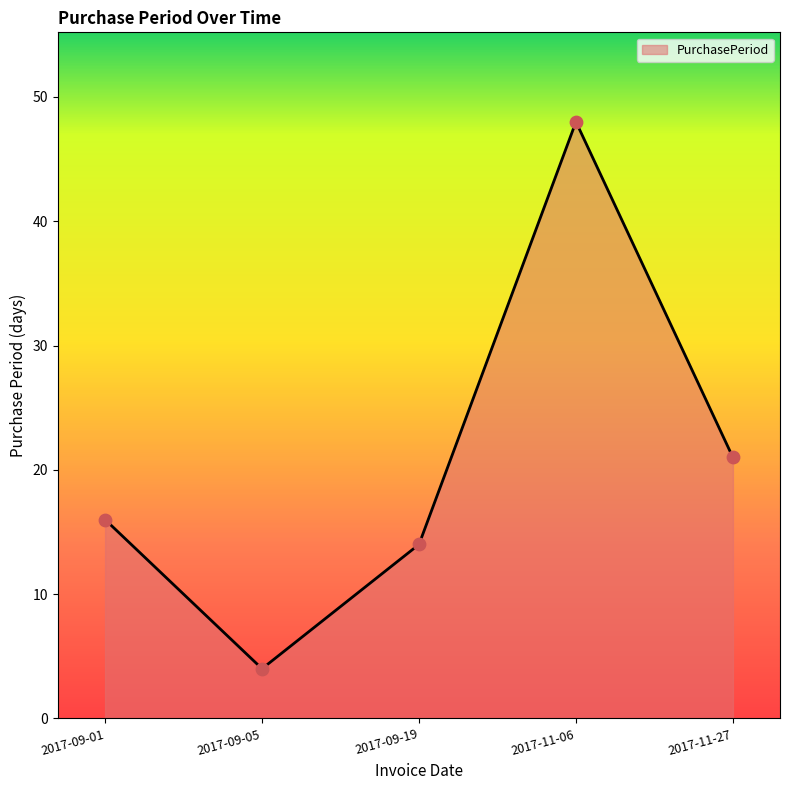

Which has a higher value, 2017-09-05 or 2017-09-01?

2017-09-01